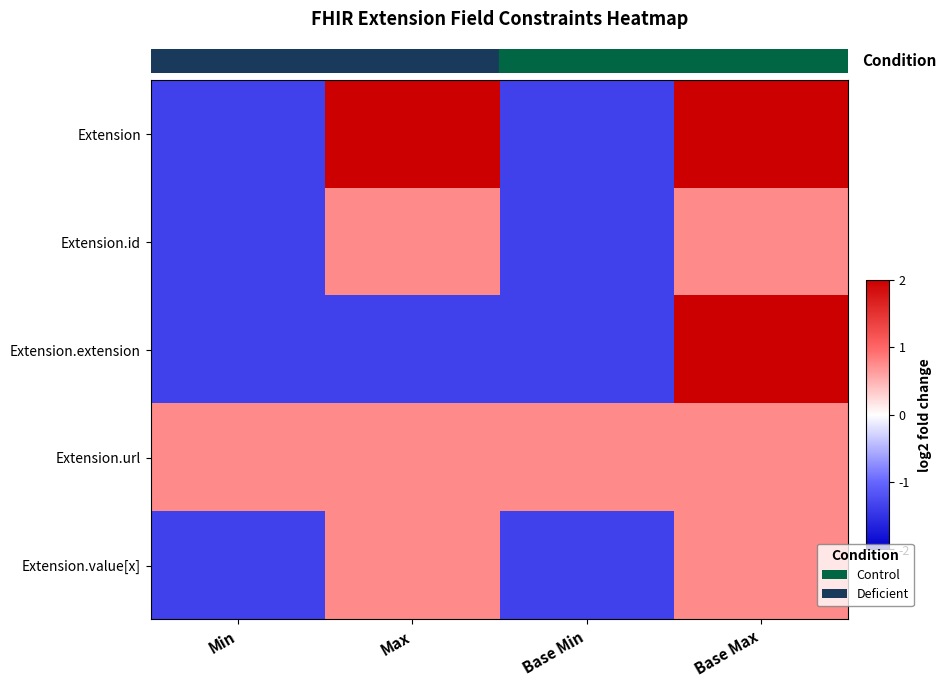

How many categories are shown in the chart?

4